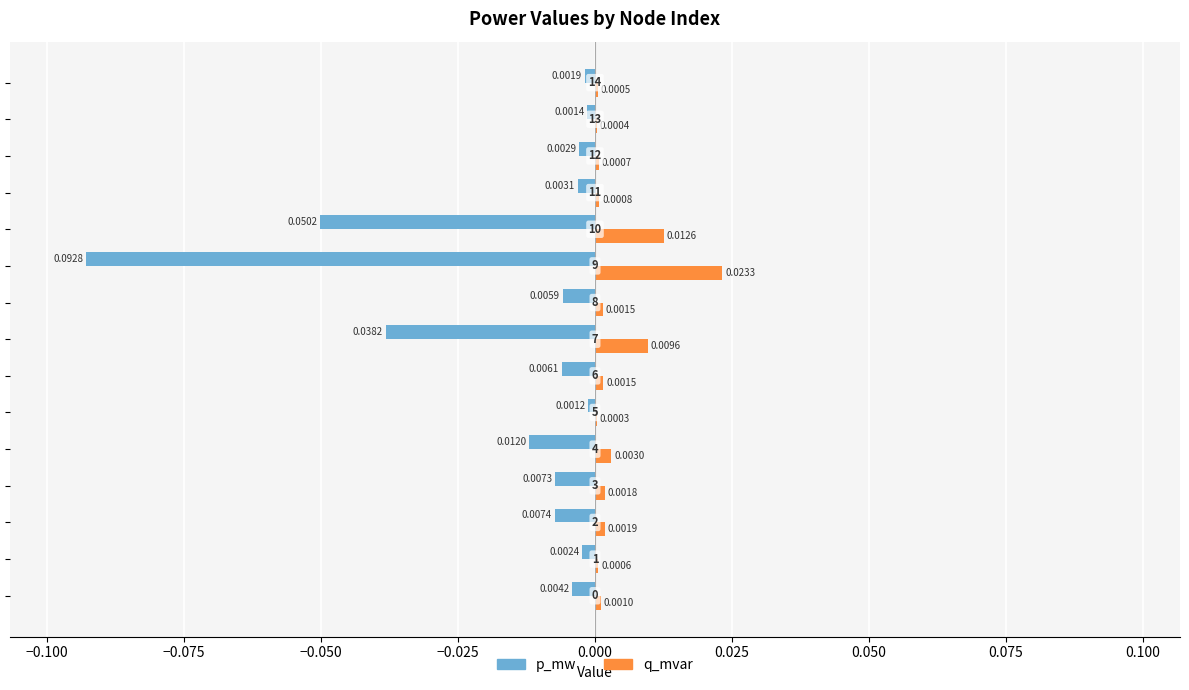

How many distinct data groups are displayed?

2